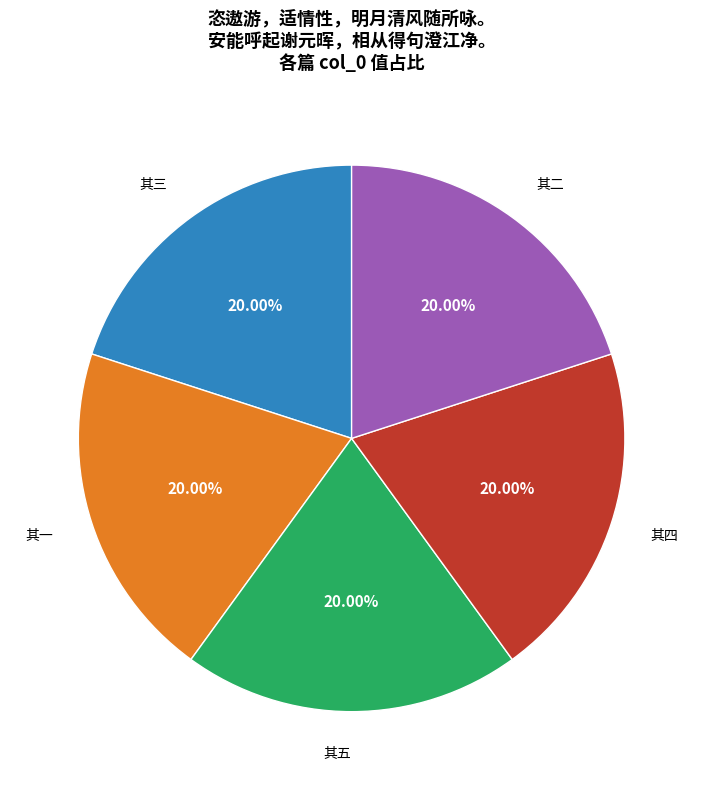

Is there a majority slice in this chart?

No